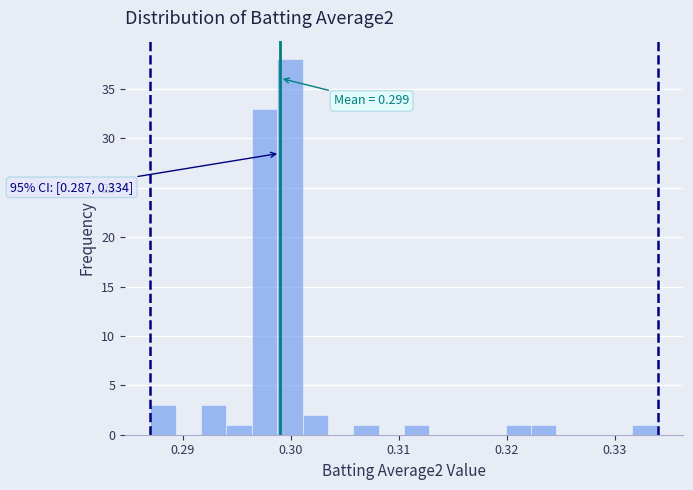

Read against the x-axis, roughly where is the centre of the tallest bar?

0.300